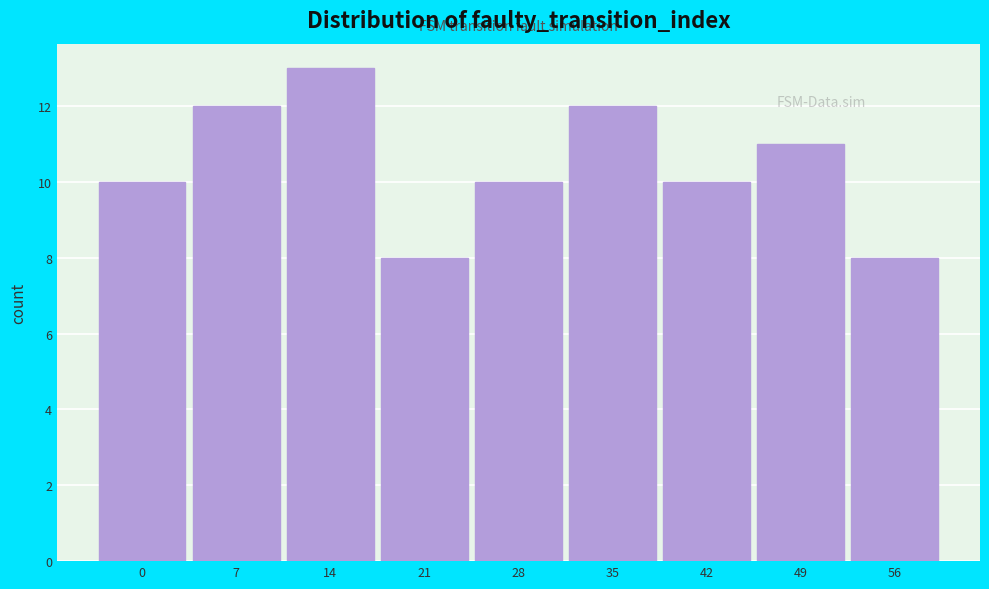

Reading right to left, list all the values displayed in this chart.

8	11	10	12	10	8	13	12	10